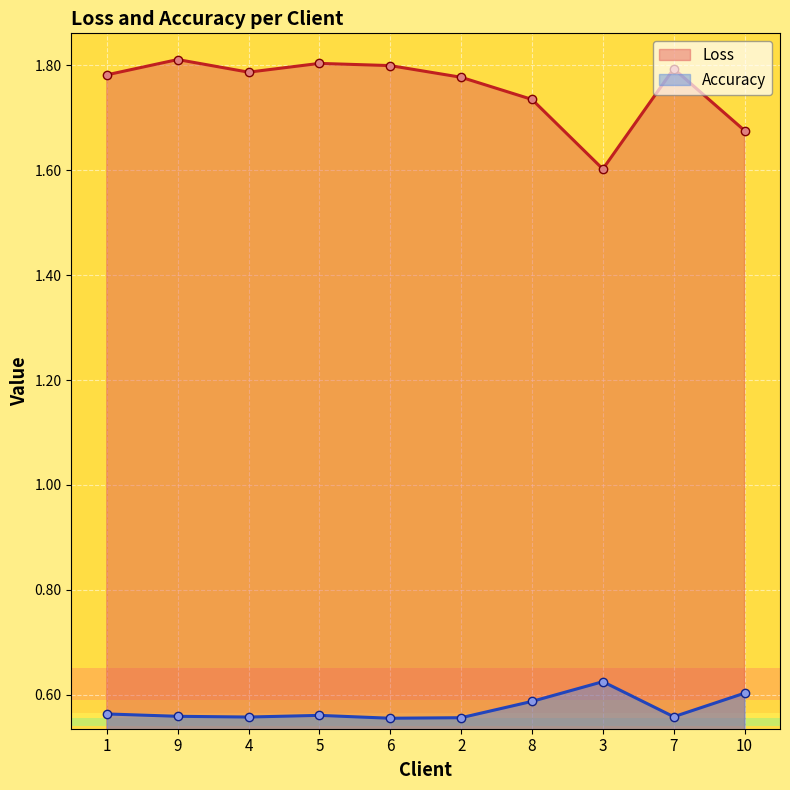

Which category has the lowest value across all series?

6